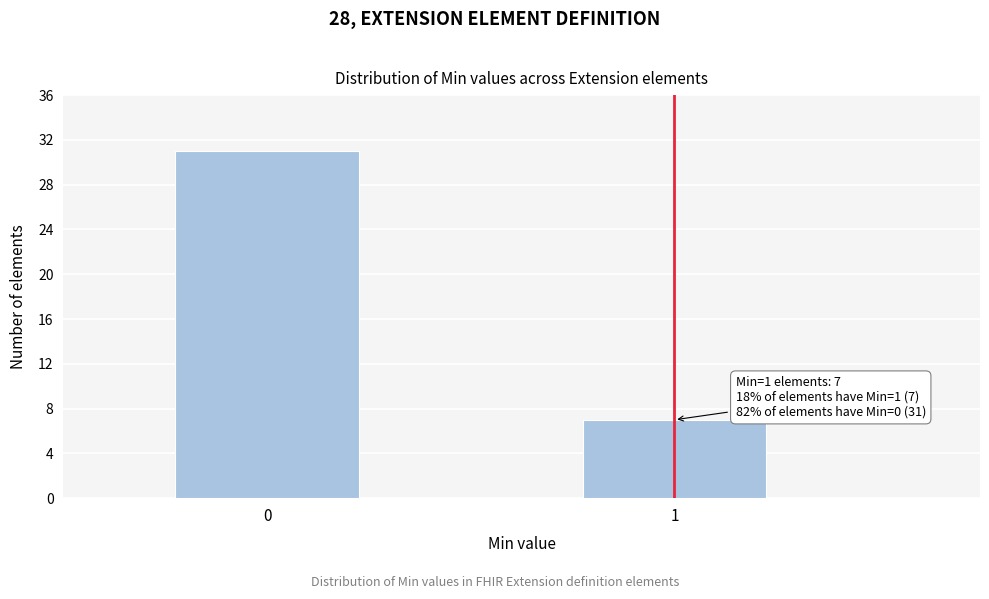

Reading left to right, what are all the values shown in this chart?

0=31	1=7